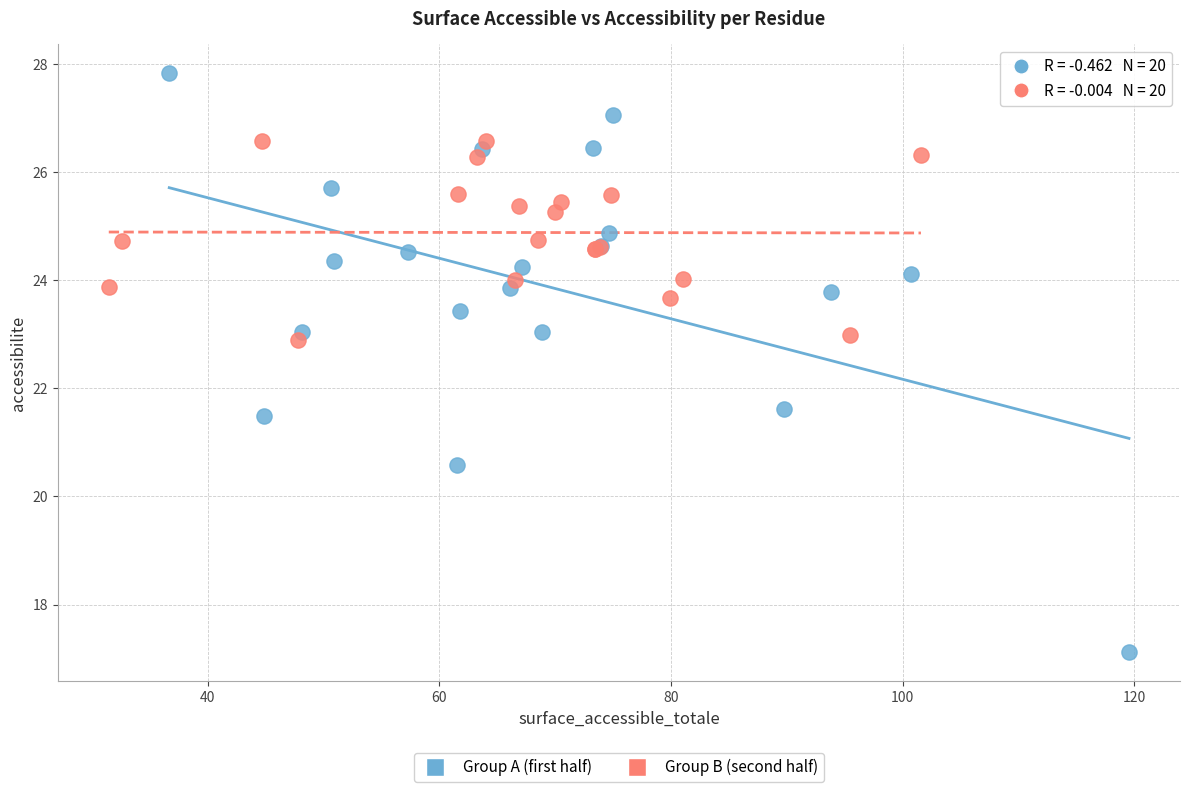

Which series contains the highest Y value?

Group A (first half)